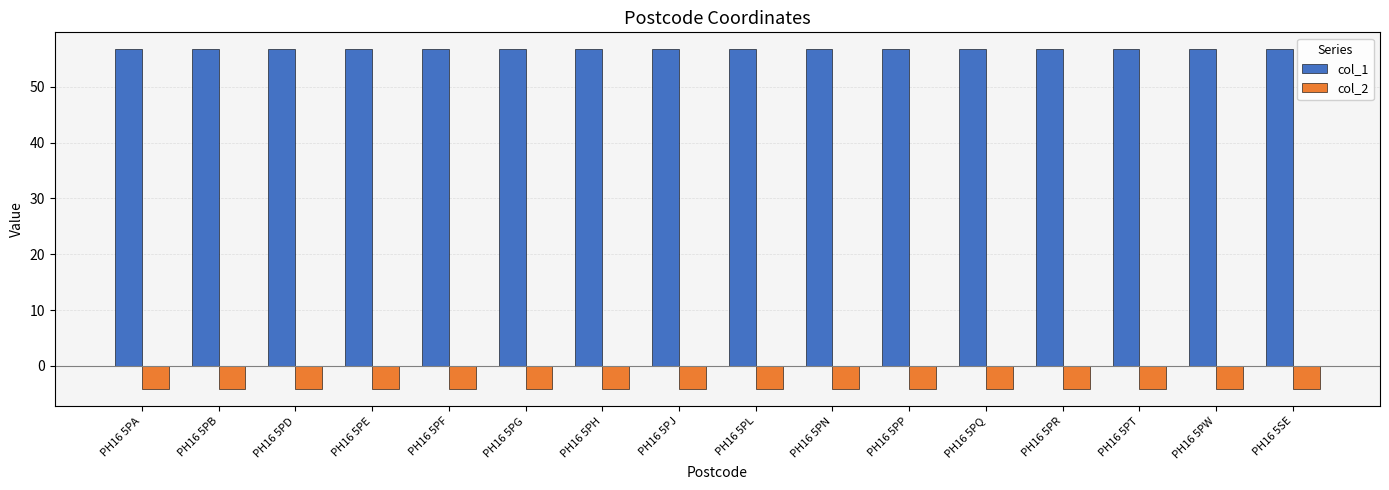

What is the label of the 8th bar from the left?

PH16 5PJ